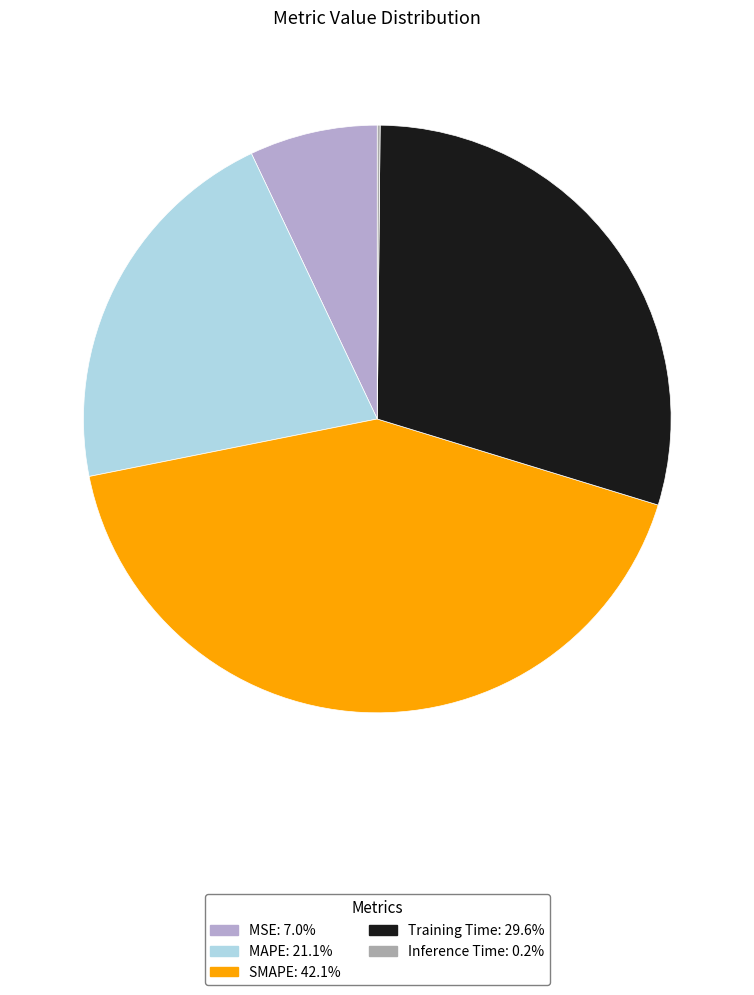

What is the change in value from MAPE to Inference Time?

-1.0